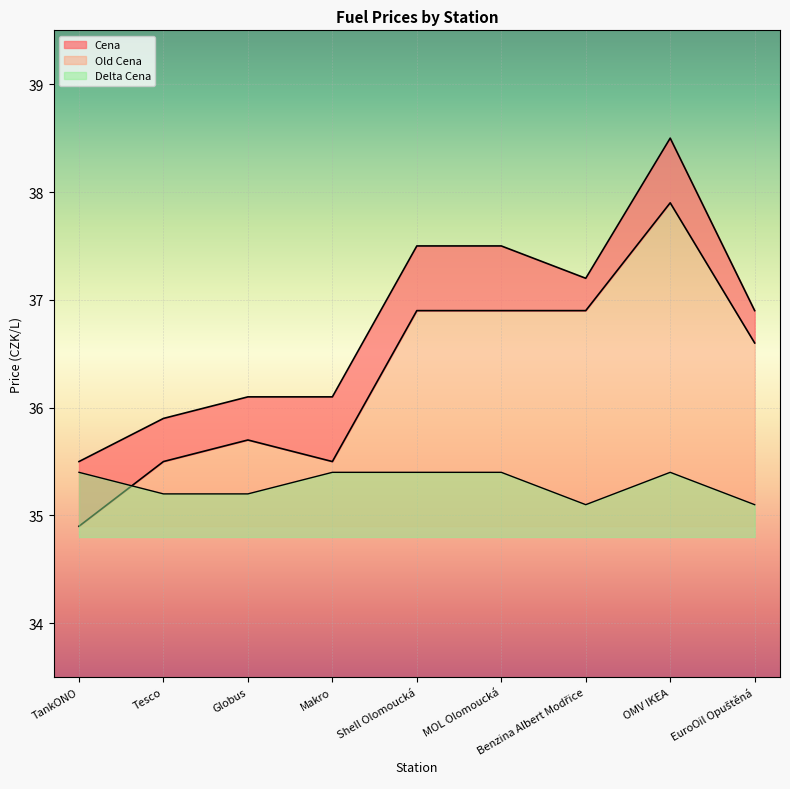

True or false: Delta Cena has more than 0 interior local peaks.

True